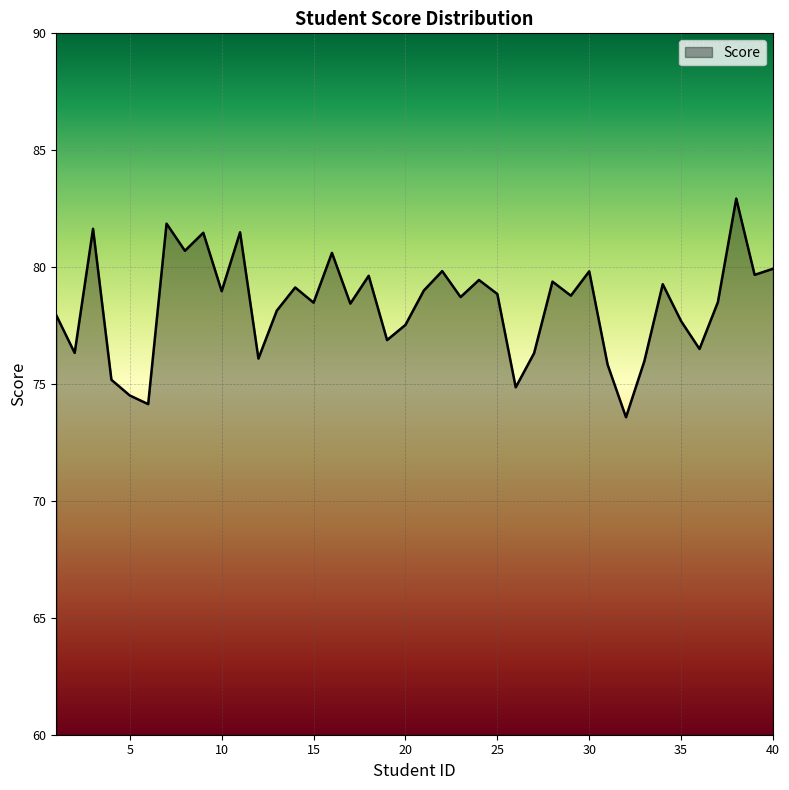

What is the maximum value shown in the chart?

82.9